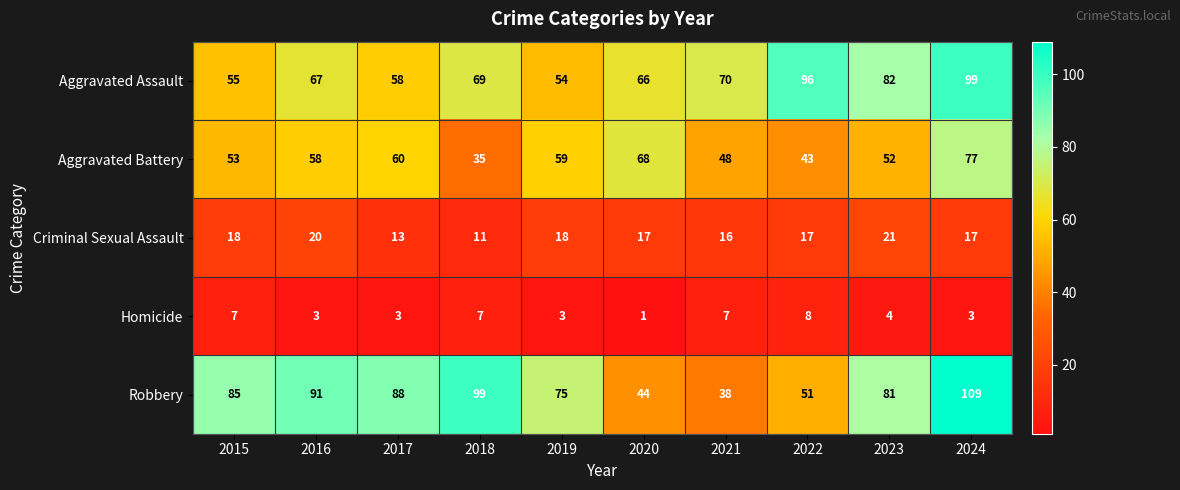

The Aggravated Assault series shows 90 at 2017. True or false?

False